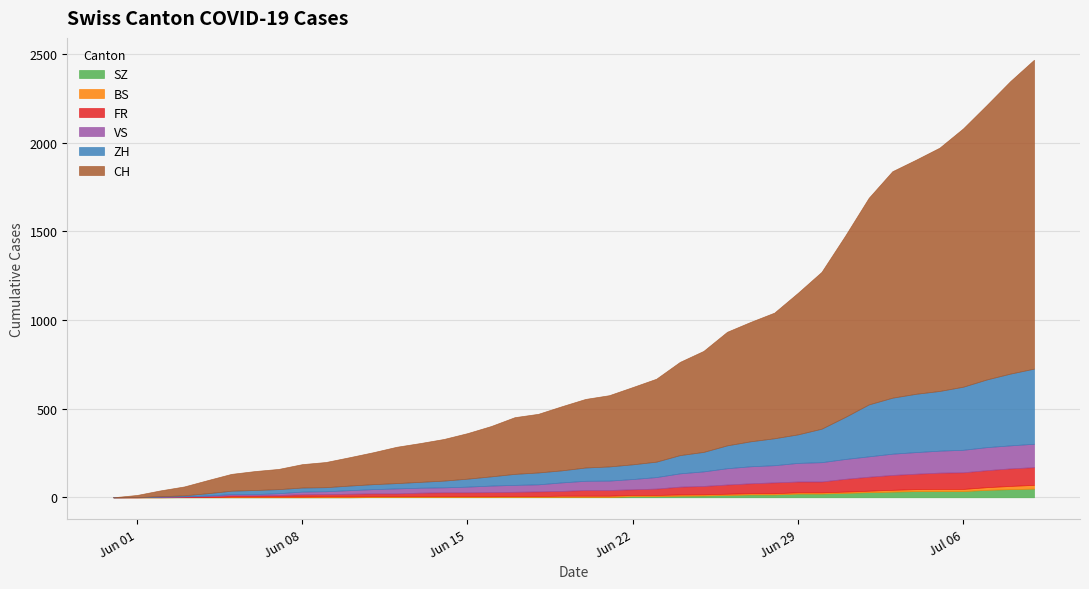

Which category has the lowest value across all series?

2020-05-31